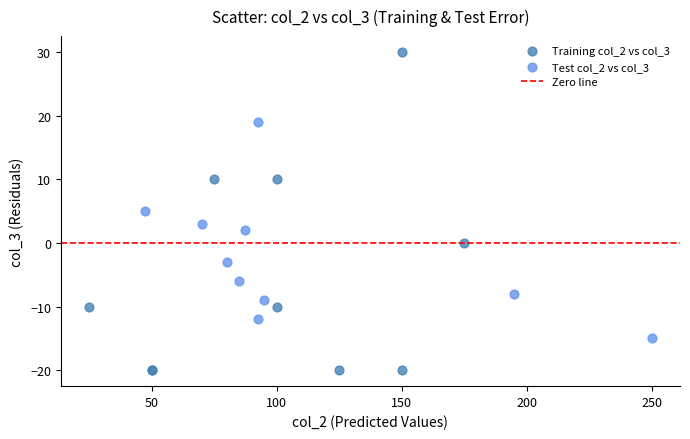

Which series has the largest Y range (max minus min)?

Training col_2 vs col_3